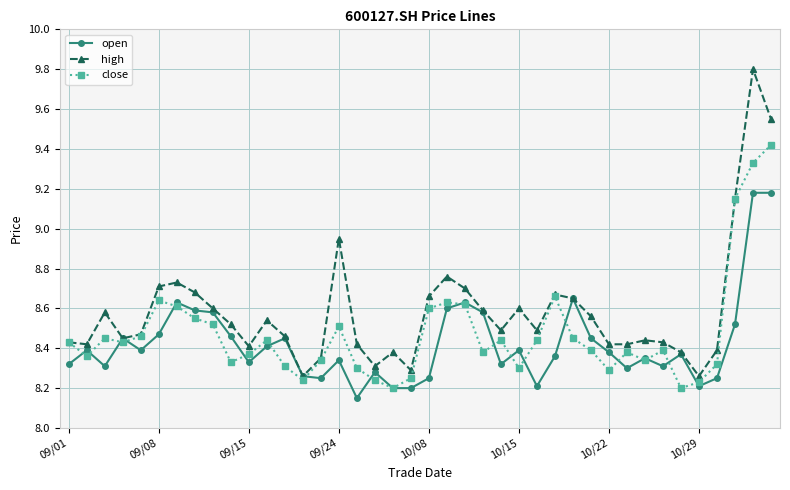

Which series has the largest range (max minus min)?

high